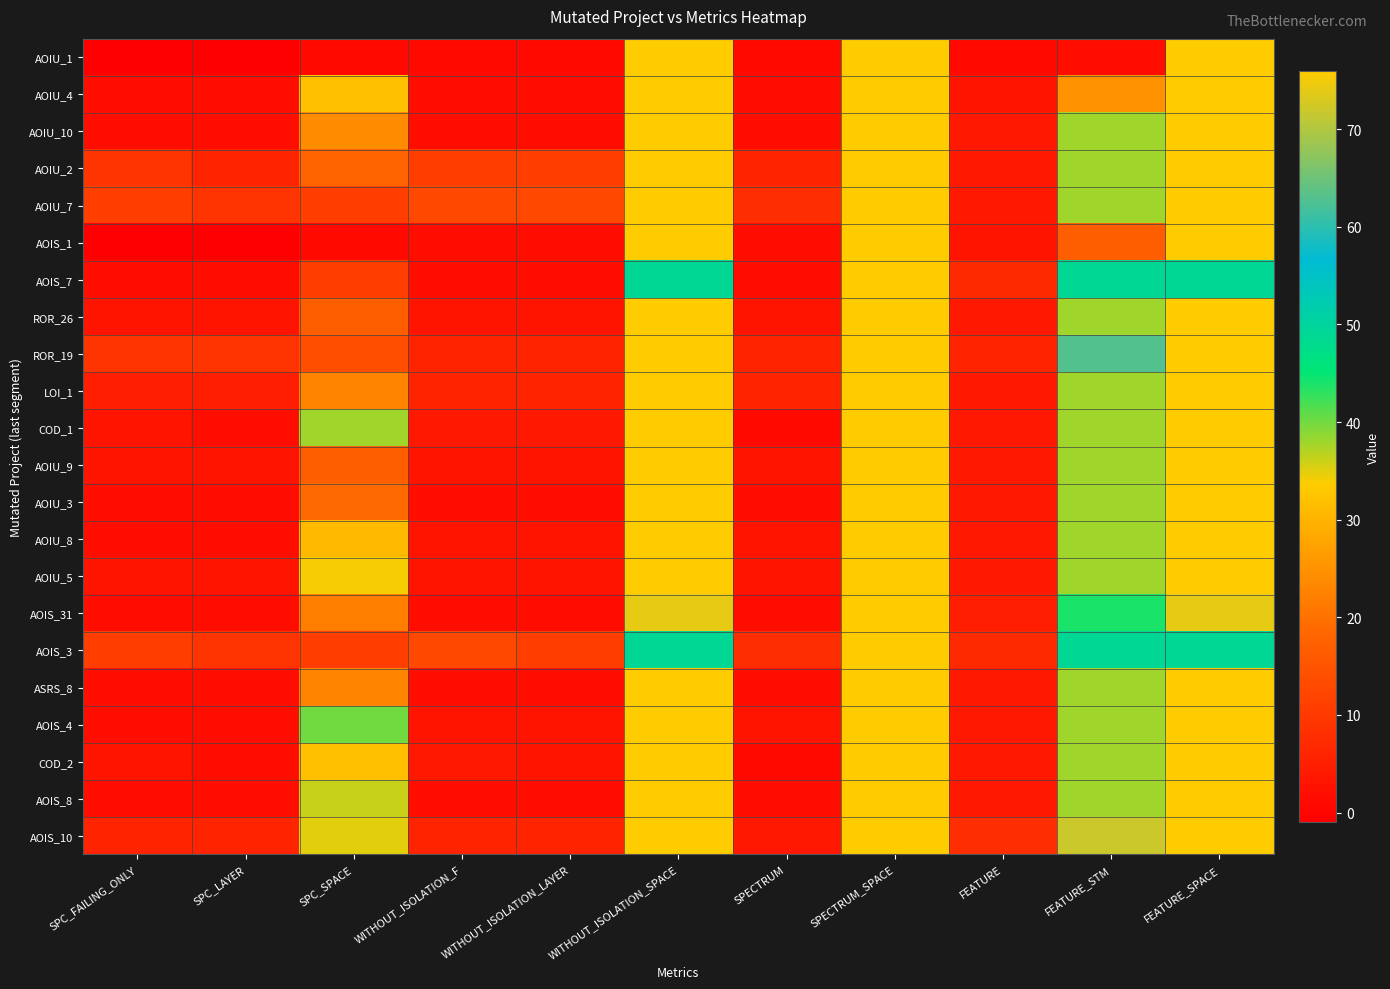

At WITHOUT_ISOLATION_LAYER, list the series in order from smallest to largest.

AOIU_1, AOIU_4, AOIU_10, AOIS_1, AOIS_7, AOIU_3, AOIS_31, ASRS_8, AOIS_8, ROR_26, AOIU_9, AOIU_8, AOIU_5, AOIS_4, COD_2, COD_1, ROR_19, LOI_1, AOIS_10, AOIU_2, AOIS_3, AOIU_7